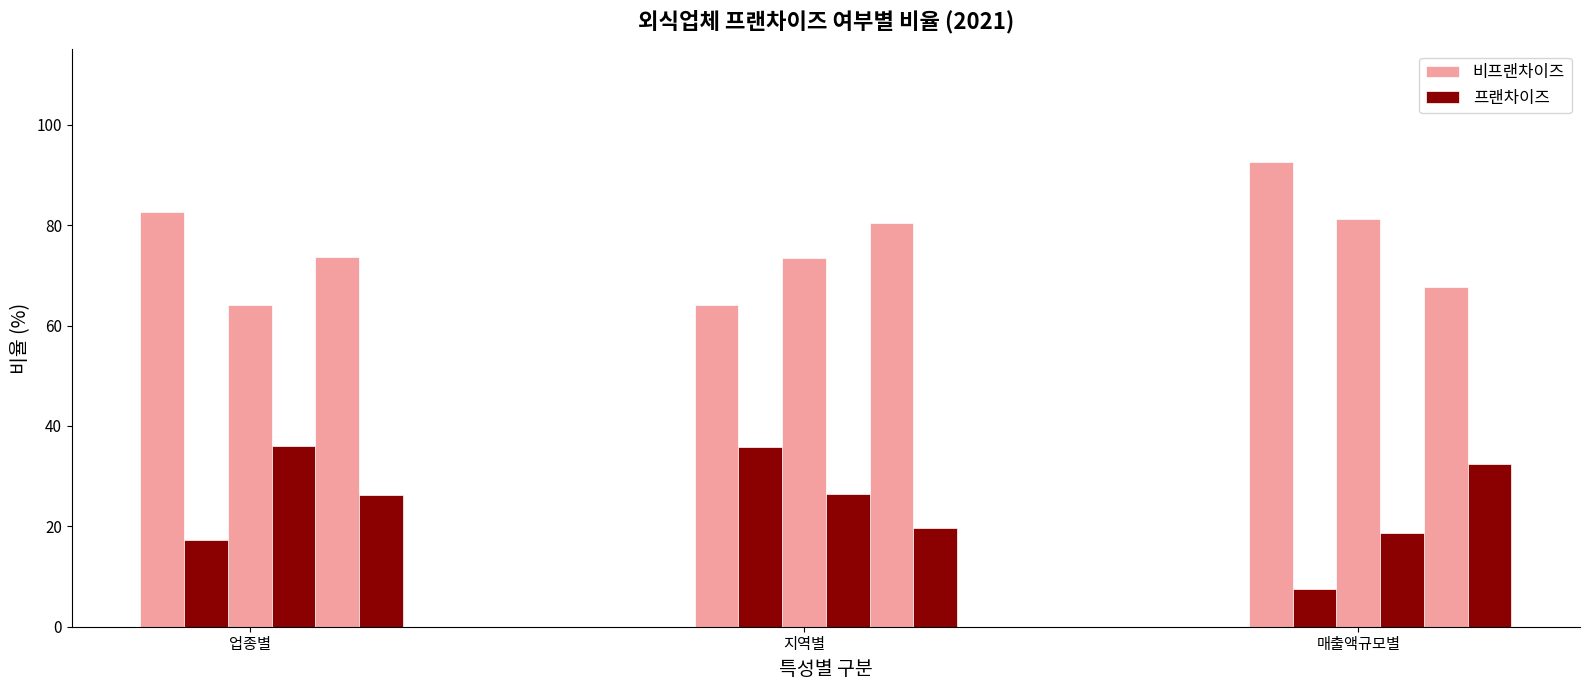

List the series in order of their peak value, highest first.

비프랜차이즈, 프랜차이즈